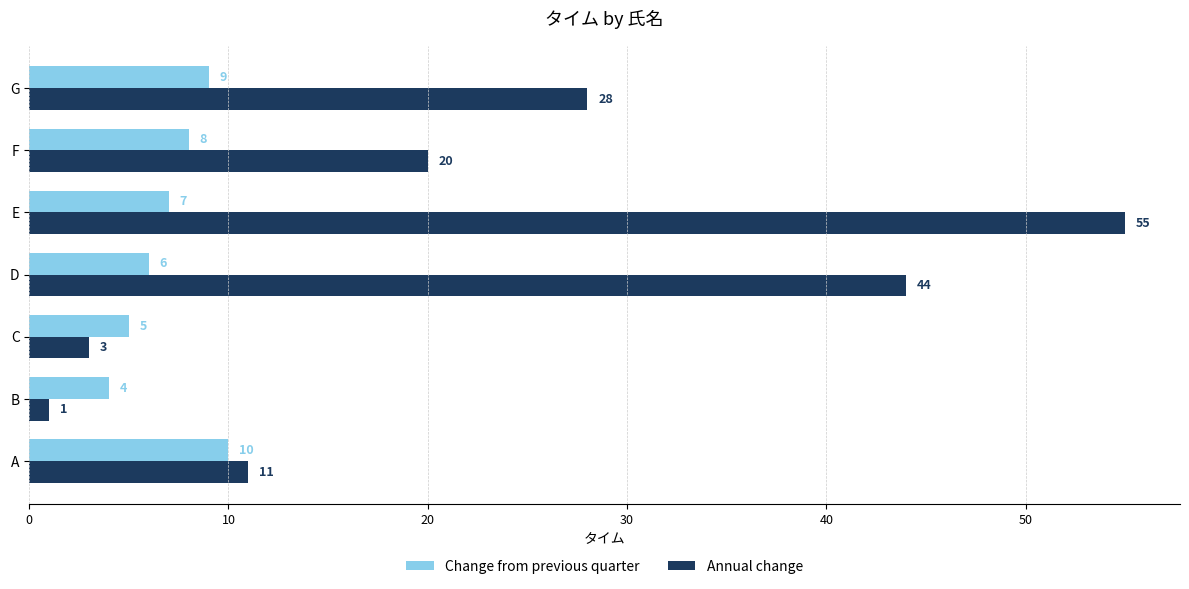

What is the smallest value displayed?

1